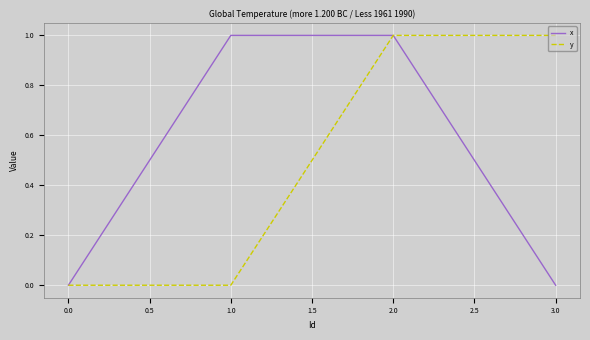

How many y values are between 0 and 1?

4